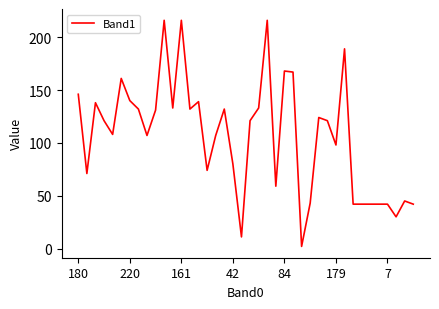

What is the greatest value displayed?

216